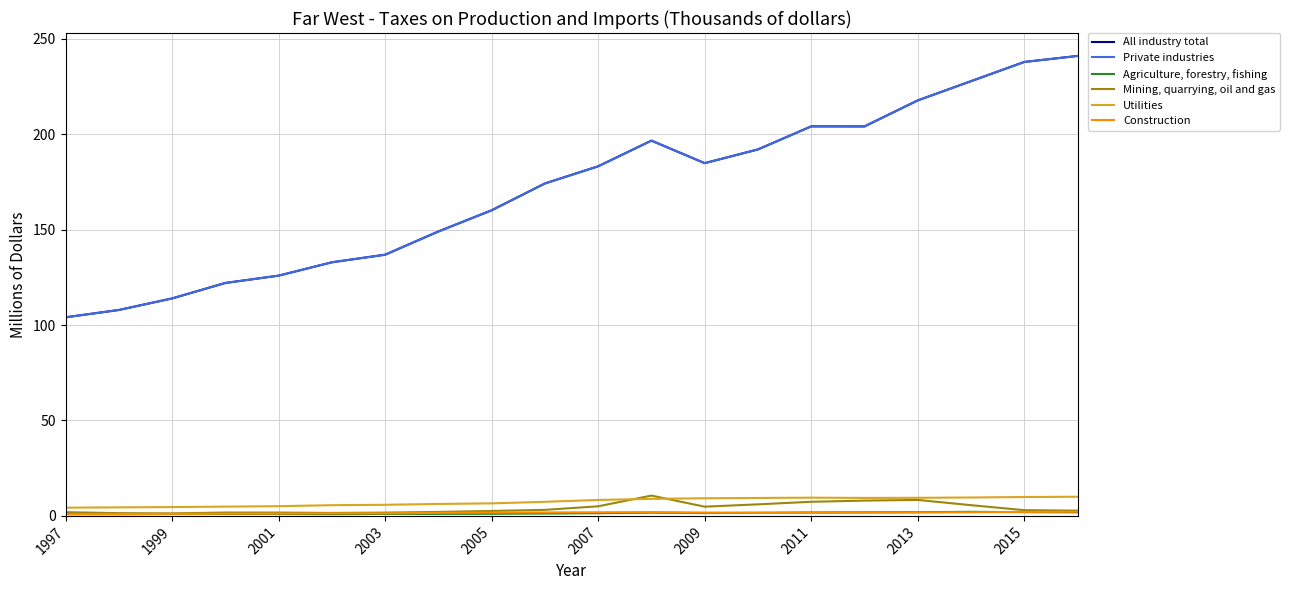

Which series has the largest range (max minus min)?

All industry total